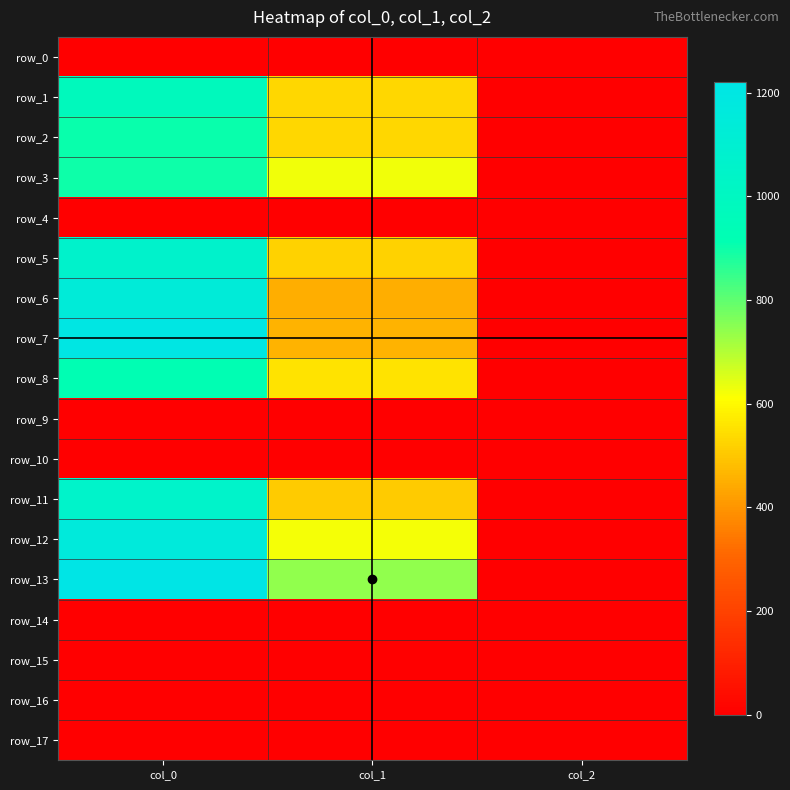

Which has a higher value, col_0 or col_1?

col_0